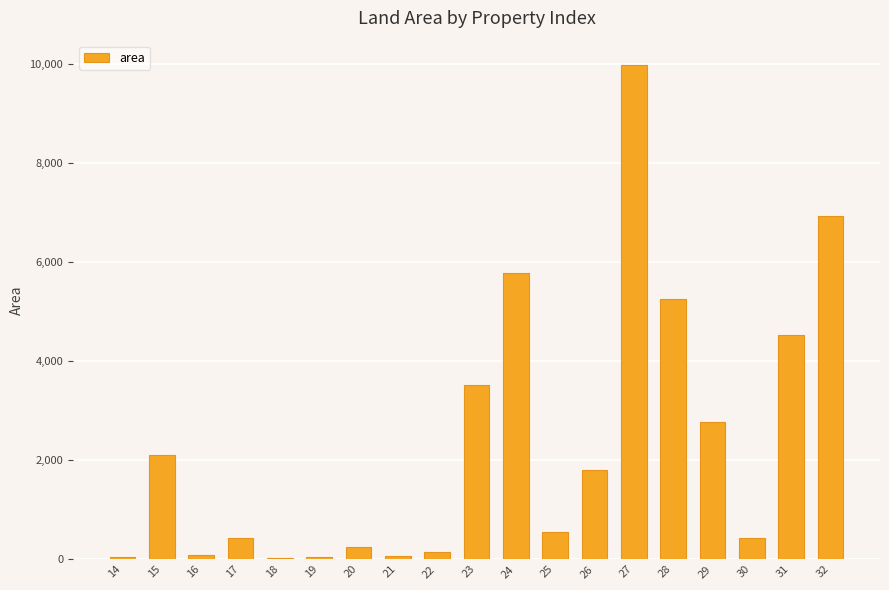

Is it true that the value at 24 is 5779.6?

True